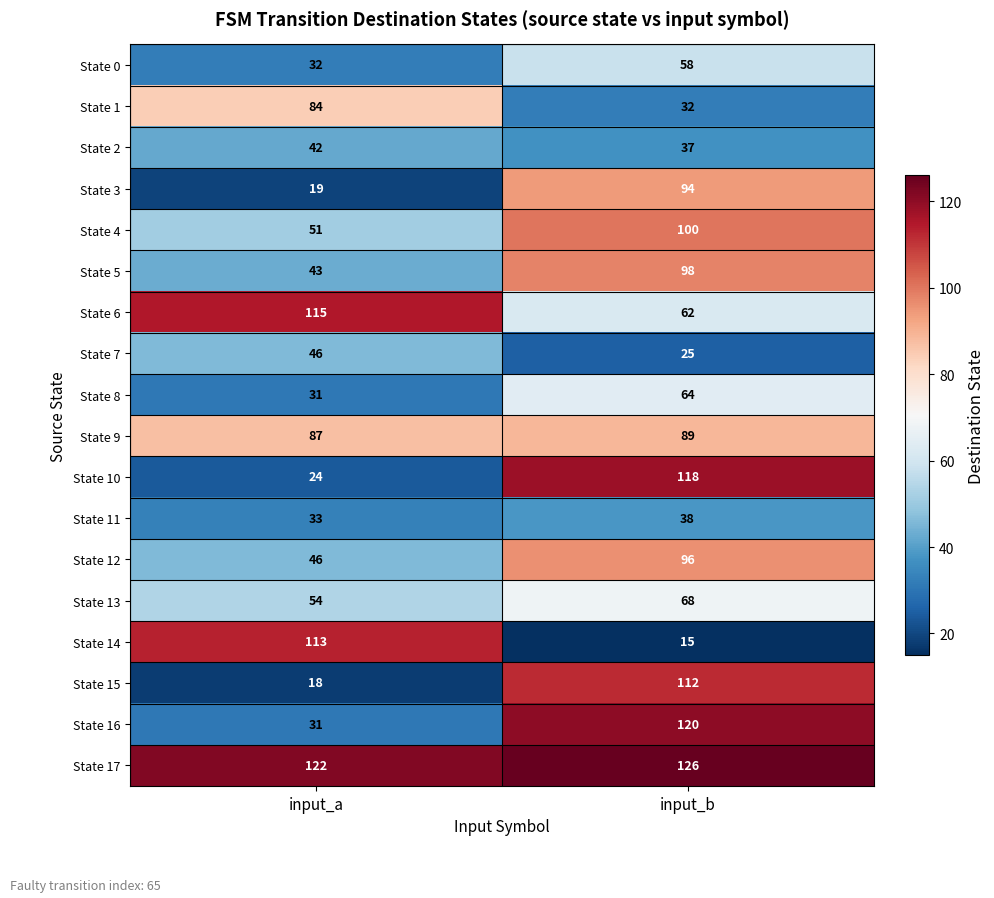

Is it true that State 12 equals 46 at input_a?

True